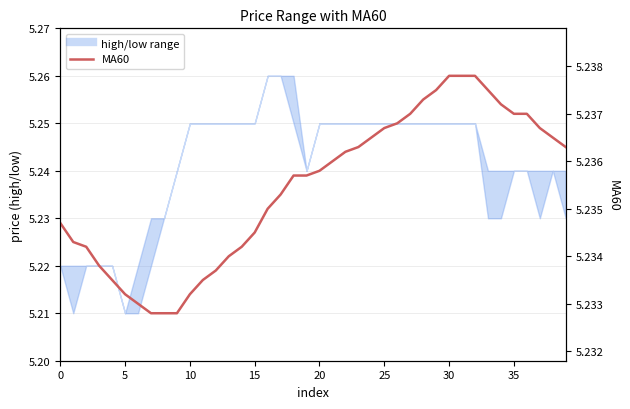

How many lines are shown in the chart?

2